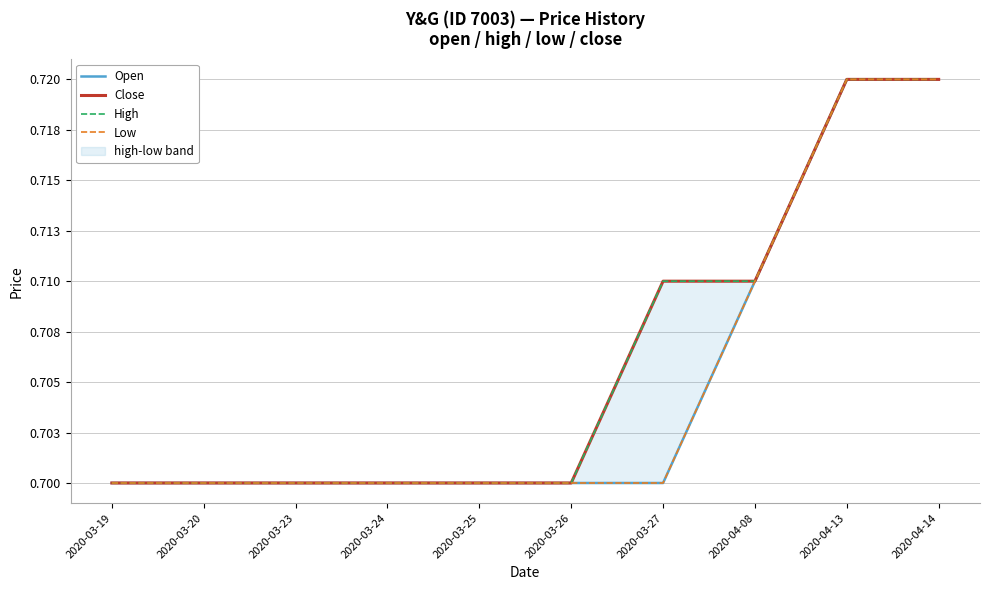

Rank the categories by Low value from highest to lowest.

2020-04-13, 2020-04-14, 2020-04-08, 2020-03-19, 2020-03-20, 2020-03-23, 2020-03-24, 2020-03-25, 2020-03-26, 2020-03-27